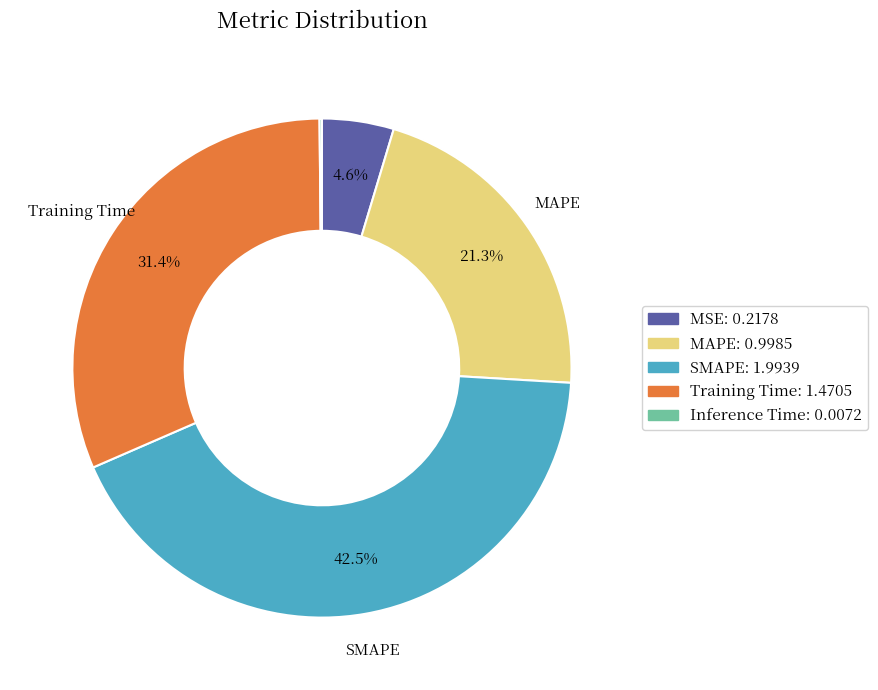

Does any single category account for the majority?

No